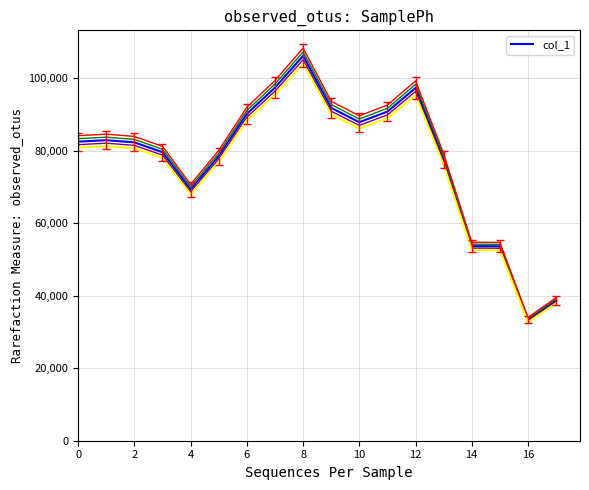

What is the greatest value displayed?

106118